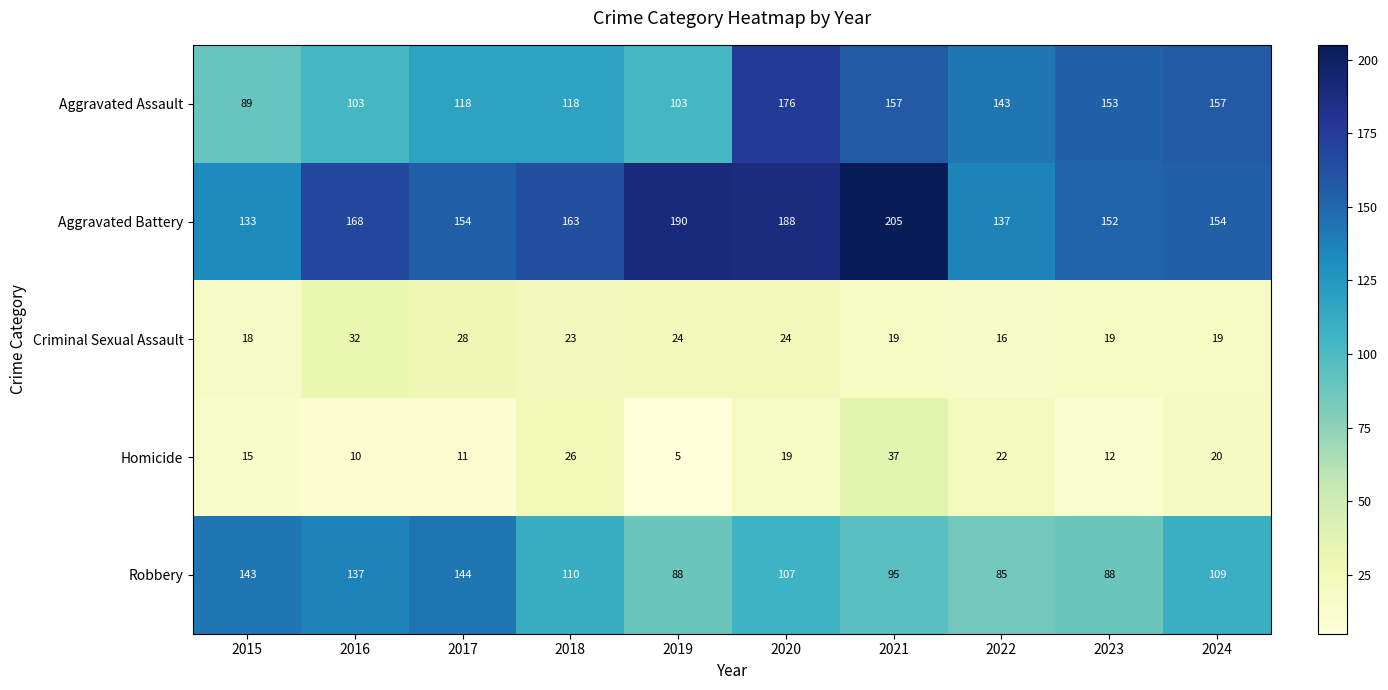

At which label does Criminal Sexual Assault first exceed 23?

2016